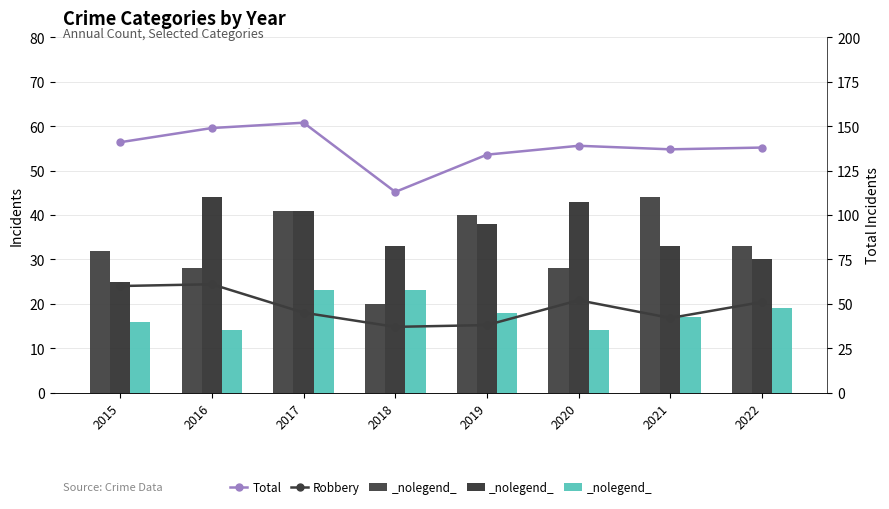

At which label does Total first exceed 139?

2015